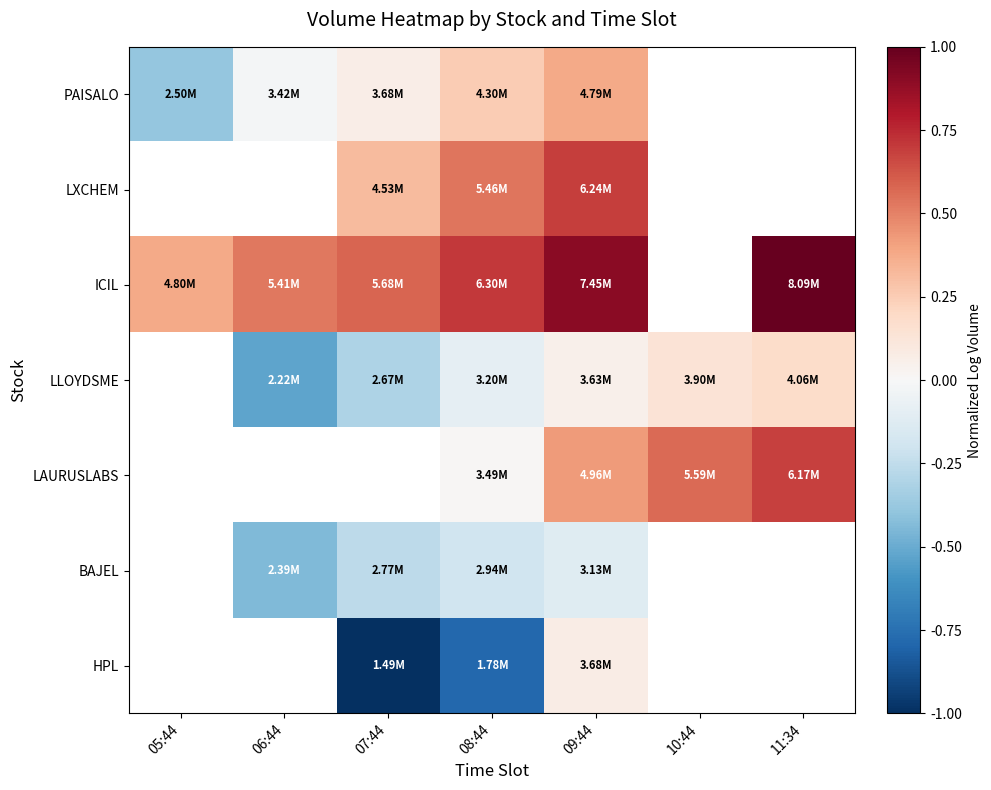

How many data points does each series have?

7